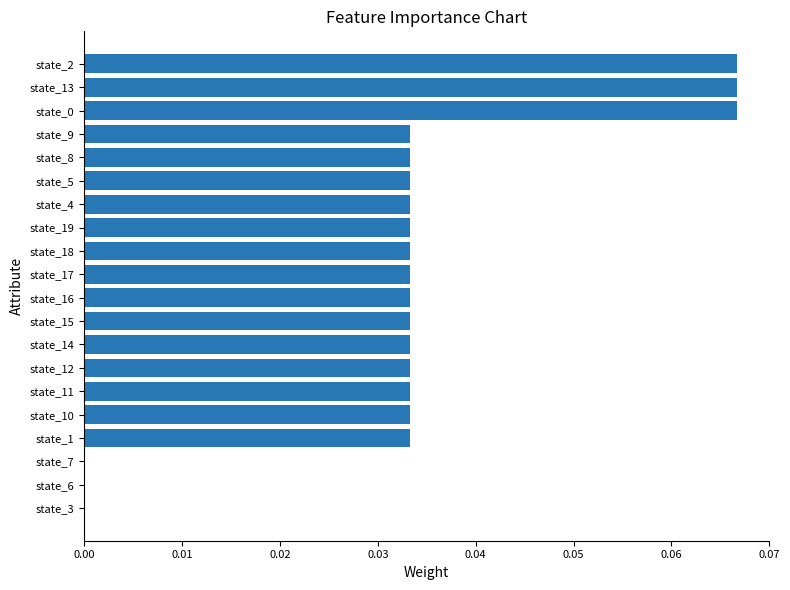

Count the values in the range 0 to 1.

20